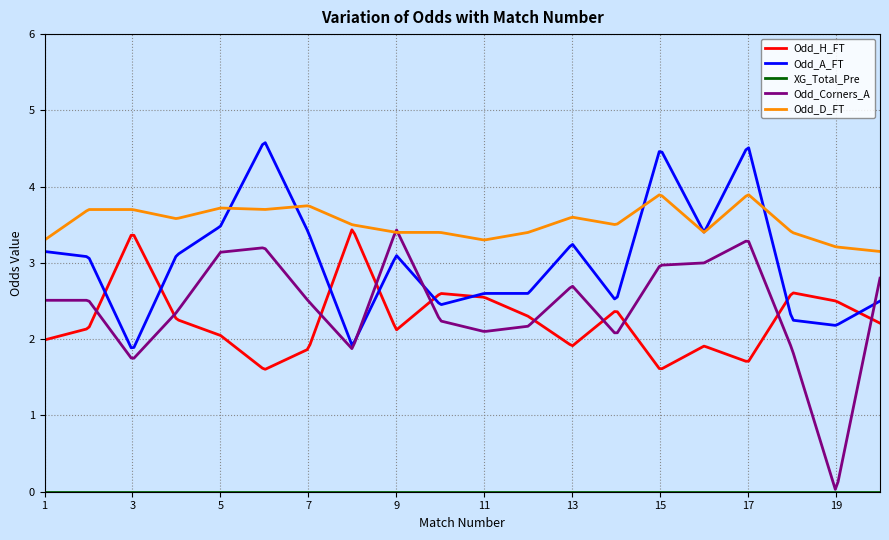

Which series has the largest range (max minus min)?

Odd_Corners_A